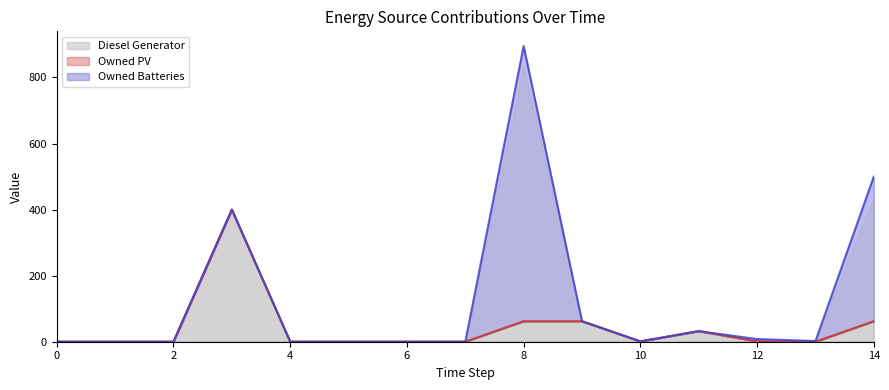

What is the sum of all Diesel Generator values?

620